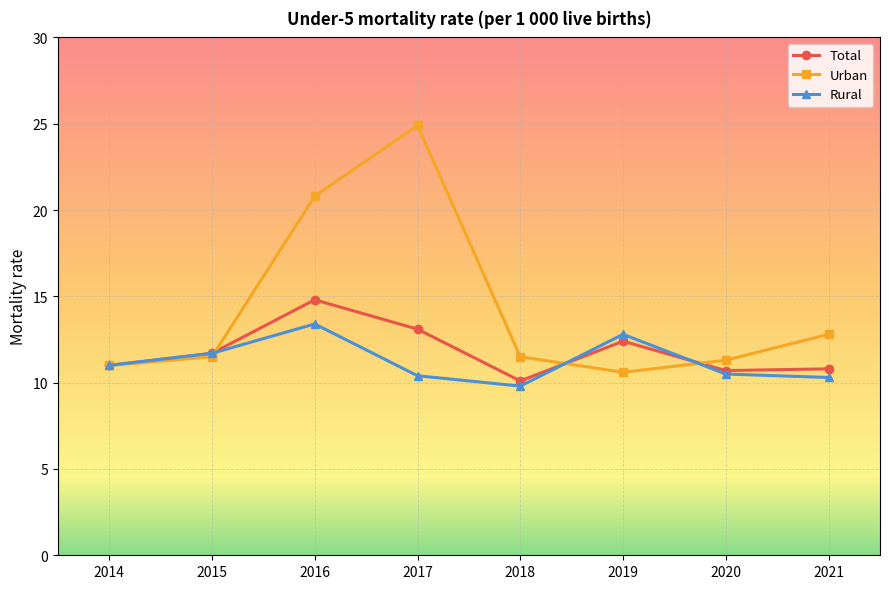

Which series has the largest range (max minus min)?

Urban